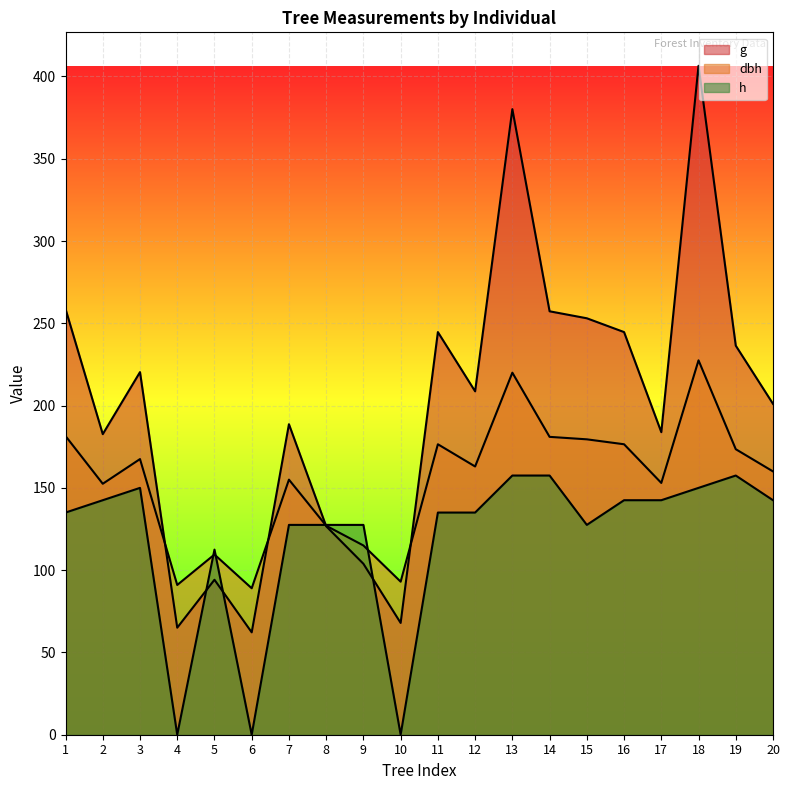

Rank the categories by dbh value from lowest to highest.

6, 4, 10, 5, 9, 8, 2, 17, 7, 20, 12, 3, 19, 11, 16, 15, 14, 1, 13, 18